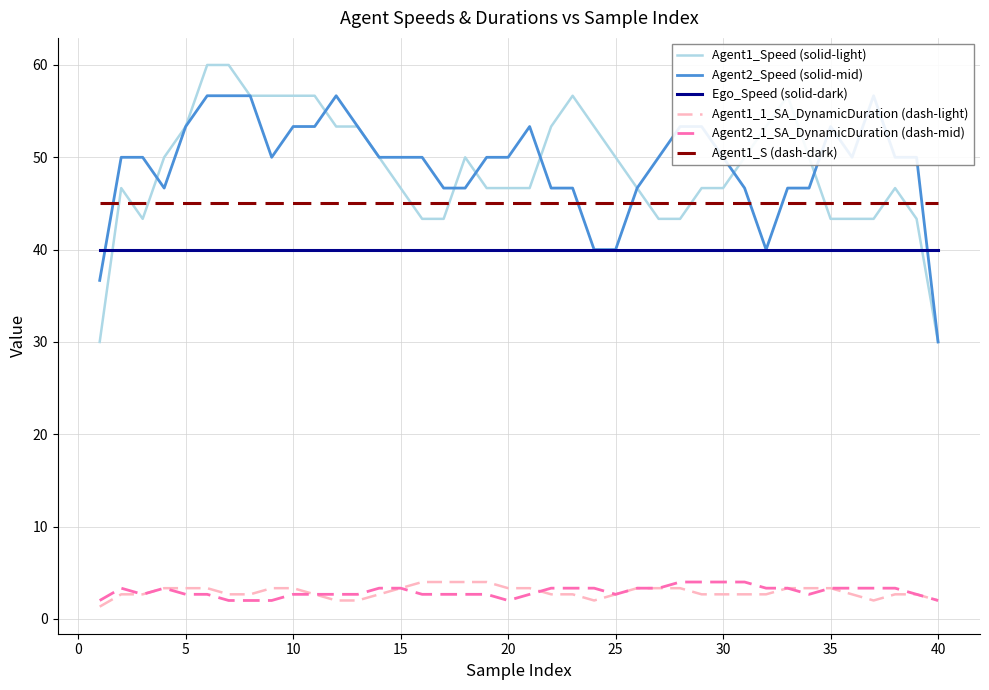

True or false: Agent2_1_SA_DynamicDuration (dash-mid) and Ego_Speed (solid-dark) intersect in this chart.

False